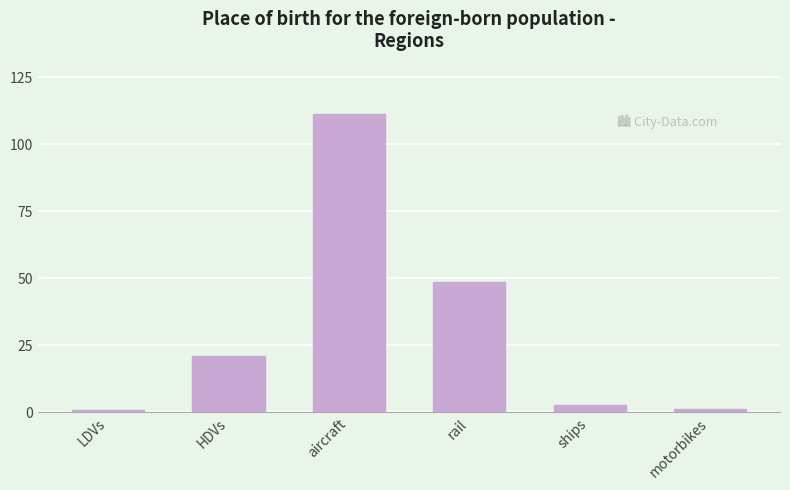

What position from the right is motorbikes?

1